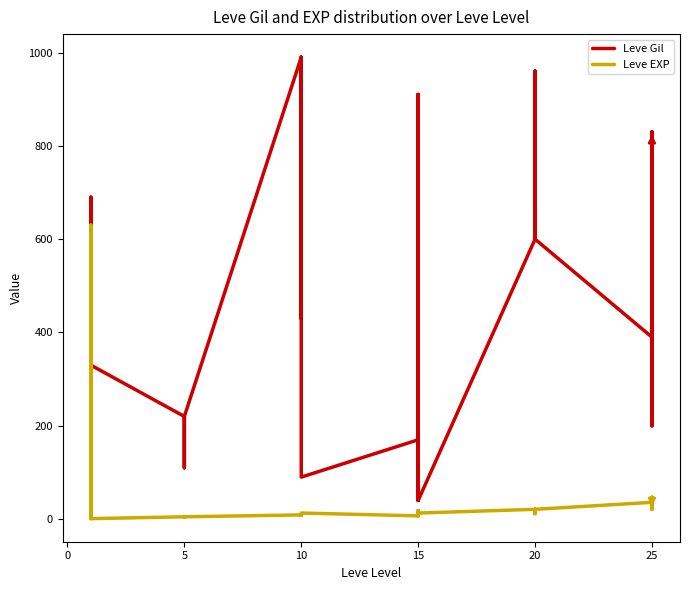

Reading left to right, extract all data points from this chart.

Leve Gil: 160	114	115	690	690	330	220	110	220	220	220	220	990	430	990	990	990	90	170	910	170	40	910	40	600	960	600	600	960	600	390	820	830	200	200	830
Leve EXP: 1	630	630	1	1	1	5	4	5	5	5	5	9	8	9	9	9	13	7	18	7	13	18	13	21	12	21	21	12	21	36	30	21	47	47	21